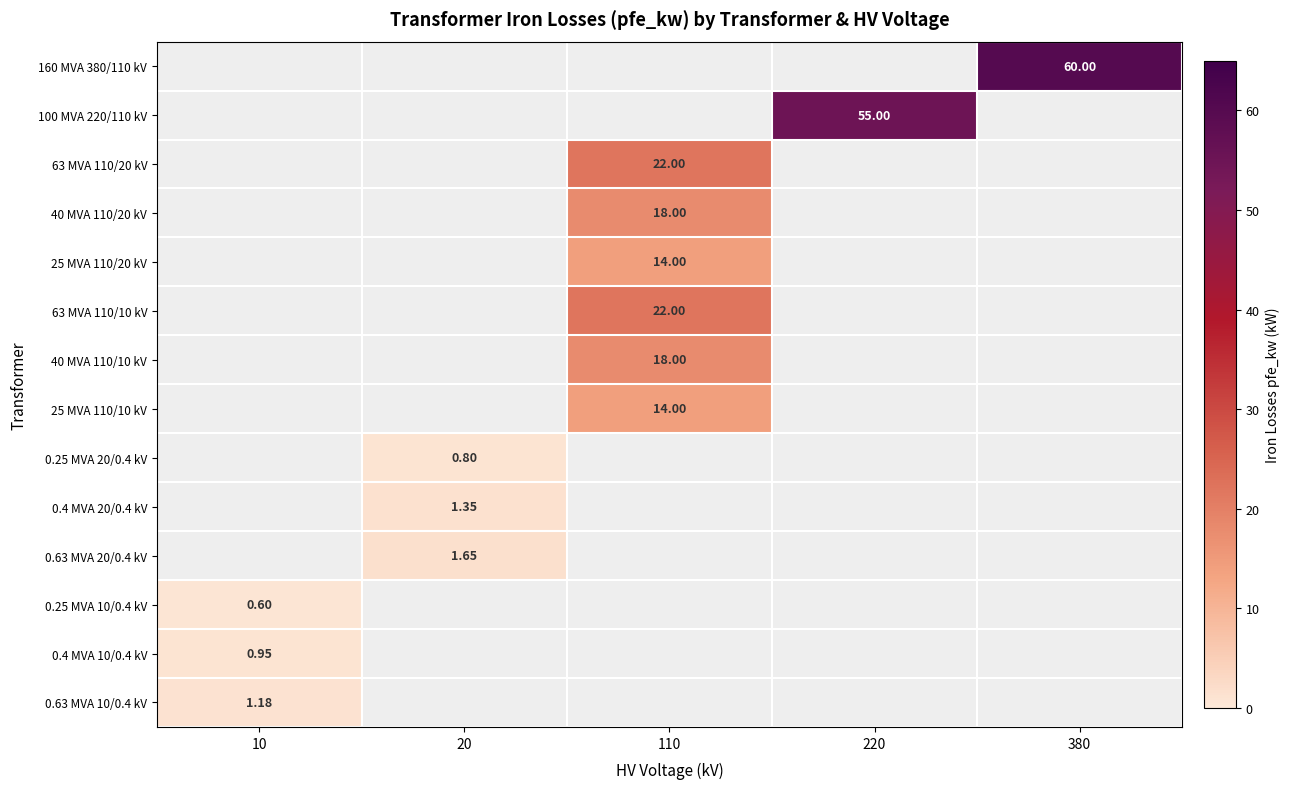

Is the value of 0.25 MVA 20/0.4 kV at 20 greater than the value of 40 MVA 110/20 kV at 110?

No